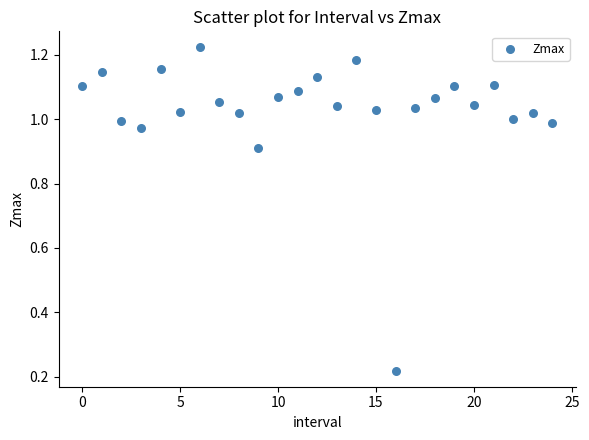

How many points are shown in the scatter plot?

25